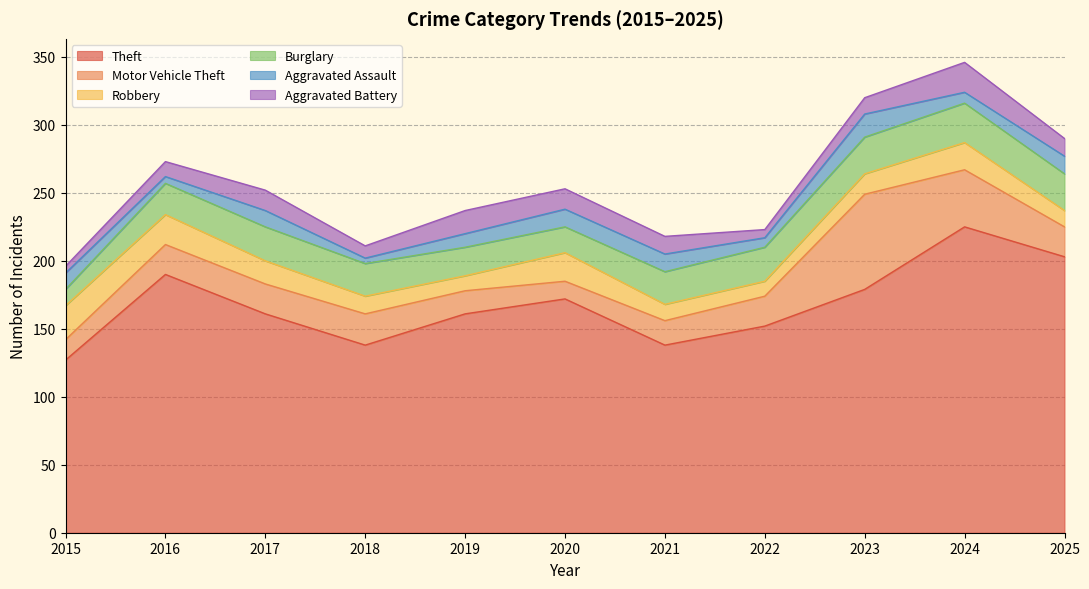

Which series changed the most between 2019 and 2025?

Theft